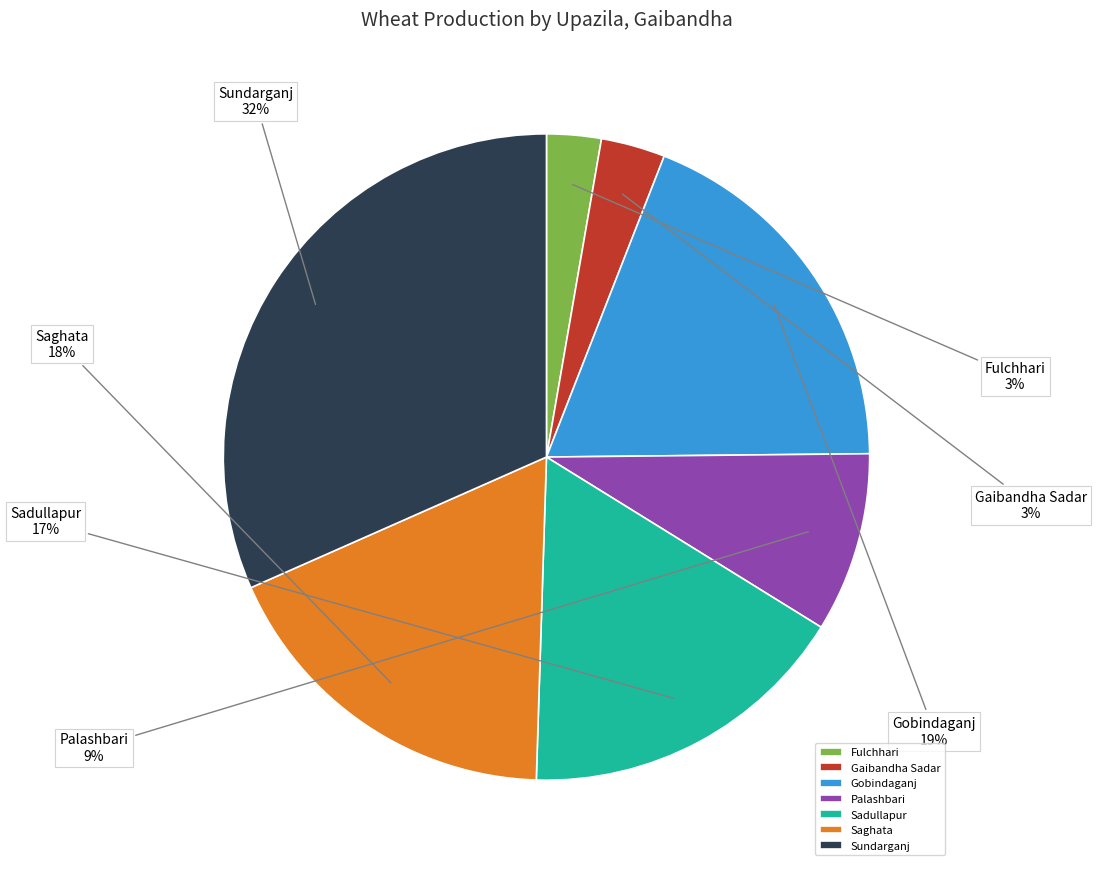

How many slices are in this pie chart?

7